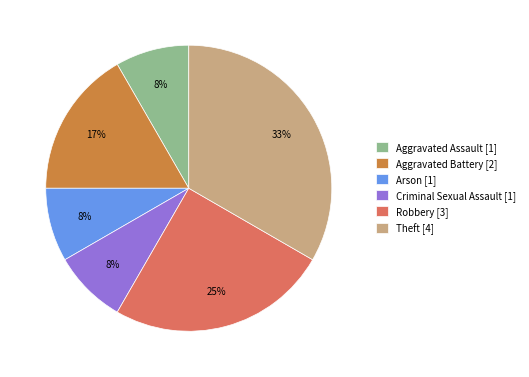

How many slices are in this pie chart?

6